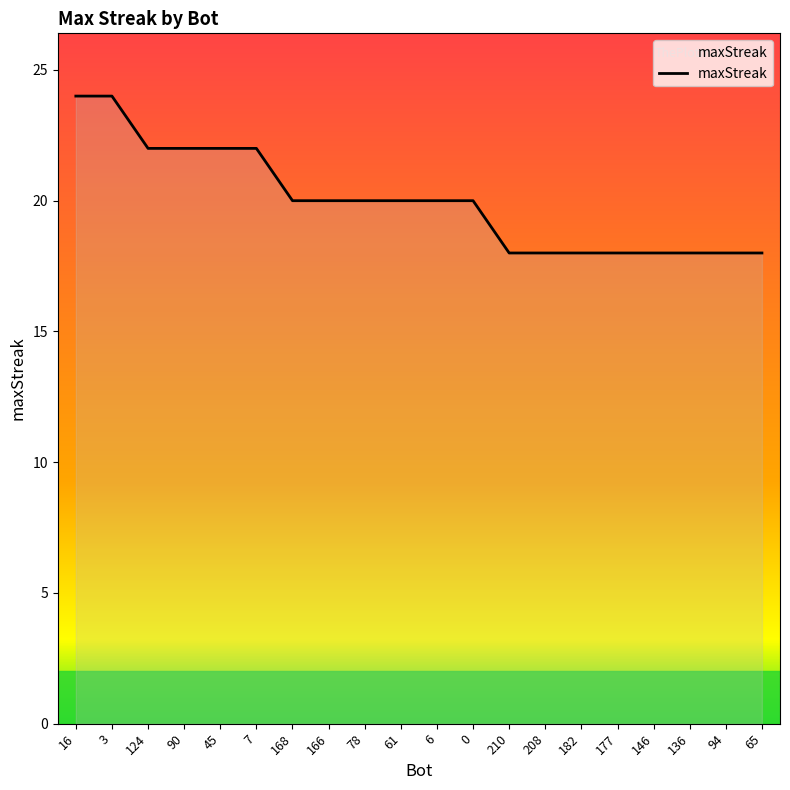

What is the difference between the values at 124 and 94?

4